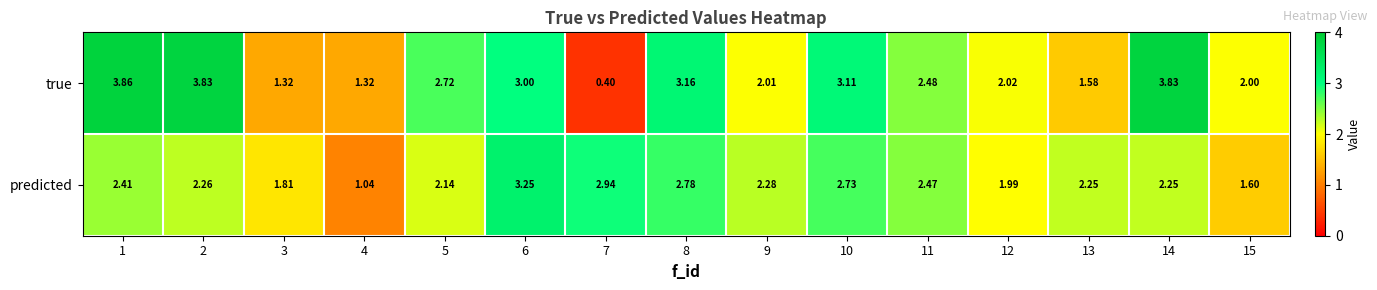

List the series in order of their peak value, lowest first.

predicted, true